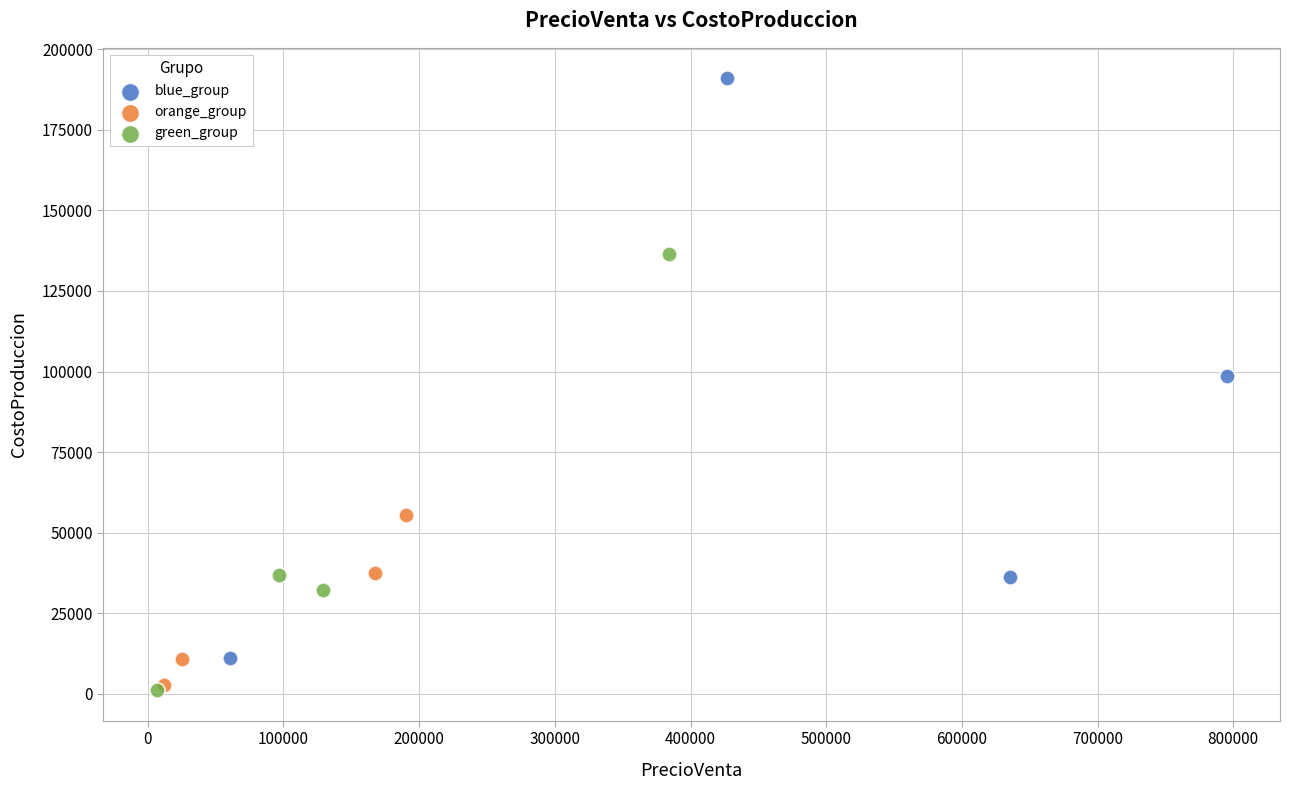

Which series has the largest Y range (max minus min)?

blue_group